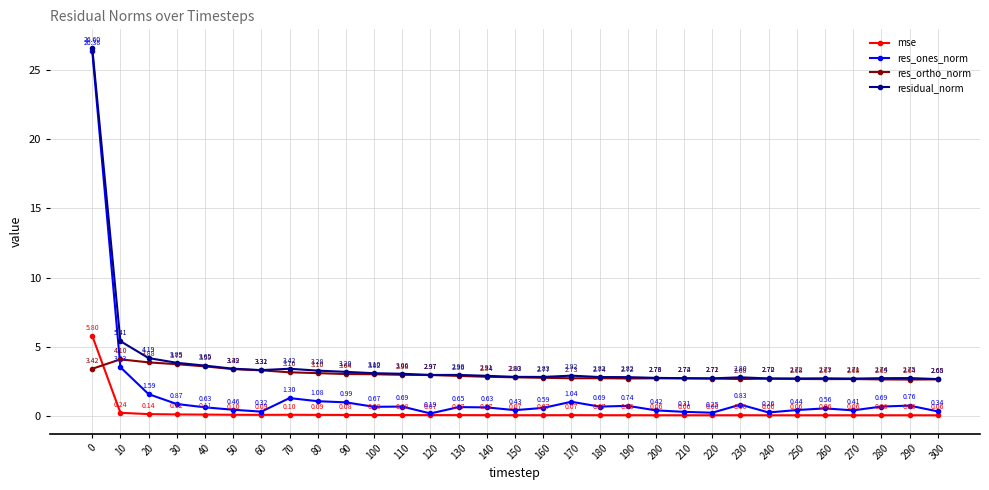

What is the minimum value shown in the chart?

0.1